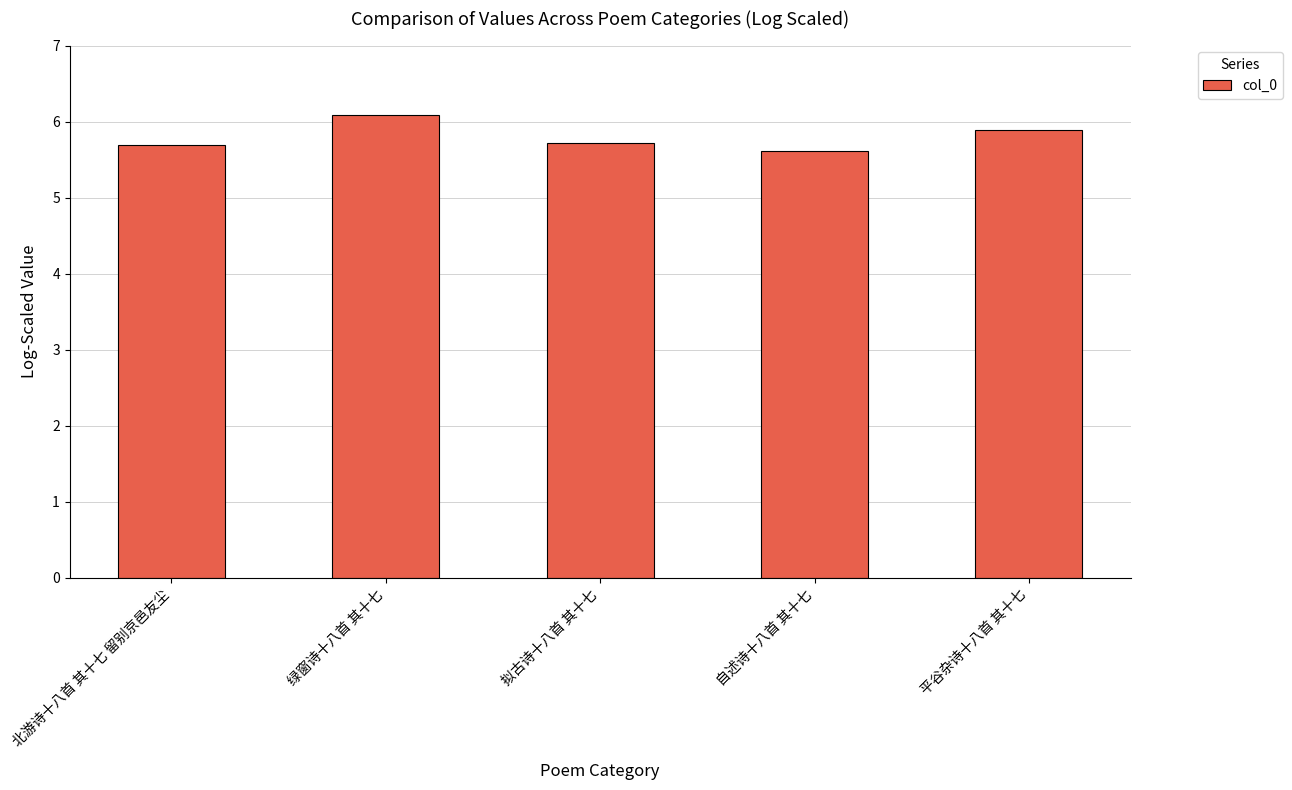

Does the chart contain stacked bars?

No